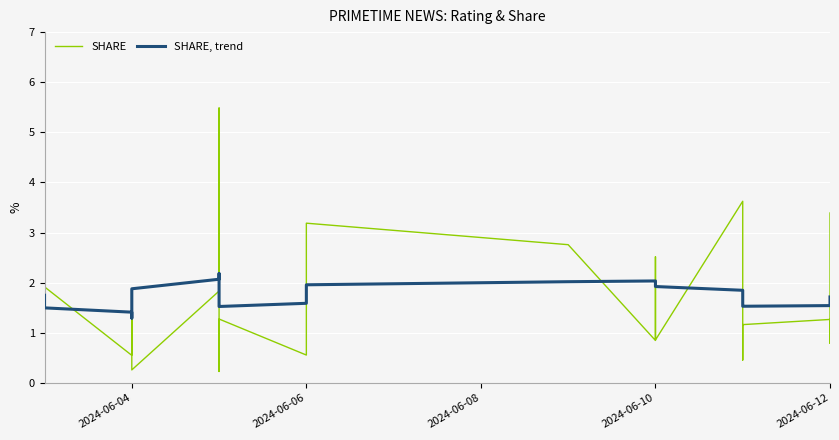

What is the sum of all SHARE values?

68.7